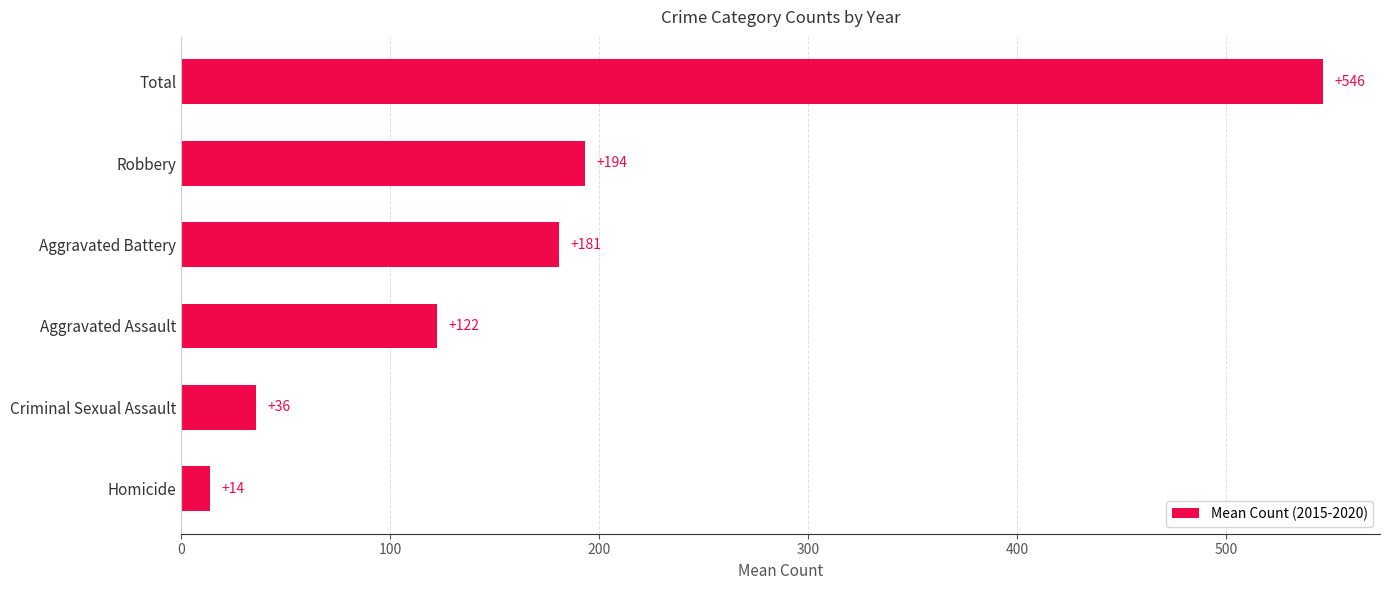

Rank the categories by value from highest to lowest.

Total, Robbery, Aggravated Battery, Aggravated Assault, Criminal Sexual Assault, Homicide